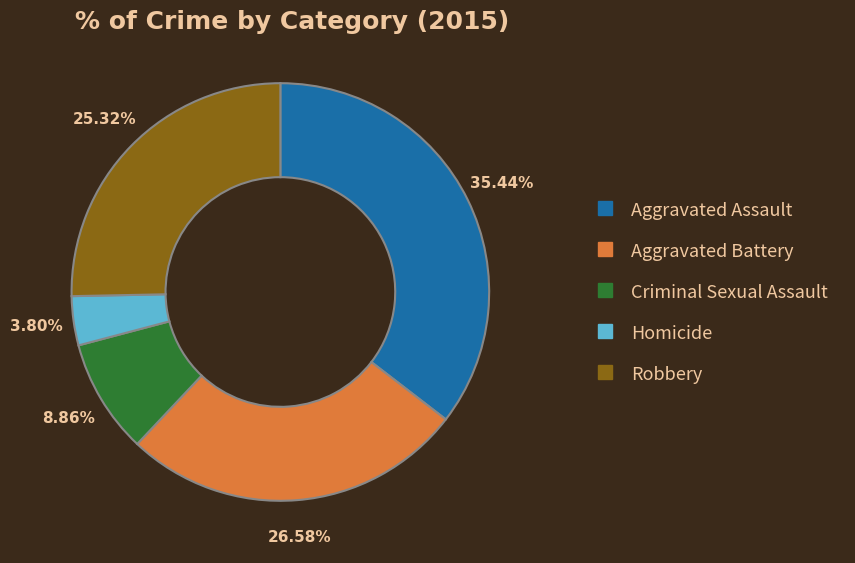

Is it true that Robbery is 11% of the pie?

False